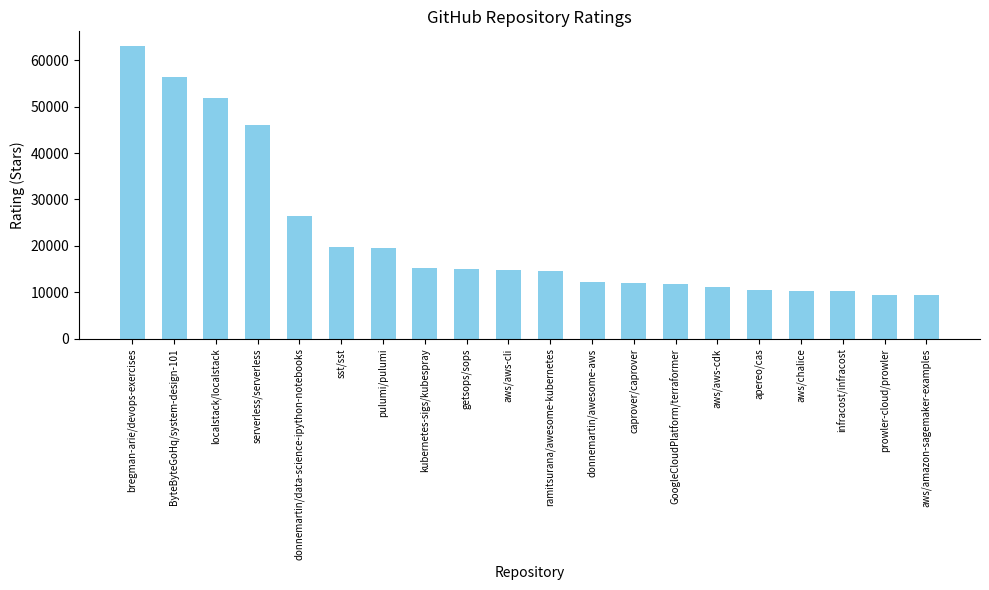

Read the value at caprover/caprover.

12096